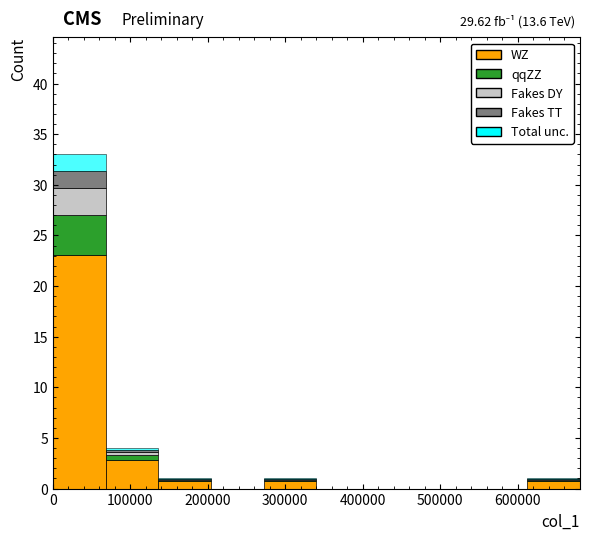

Which range on the x-axis has the tallest stacked bar (by total height)?

0 to 70000